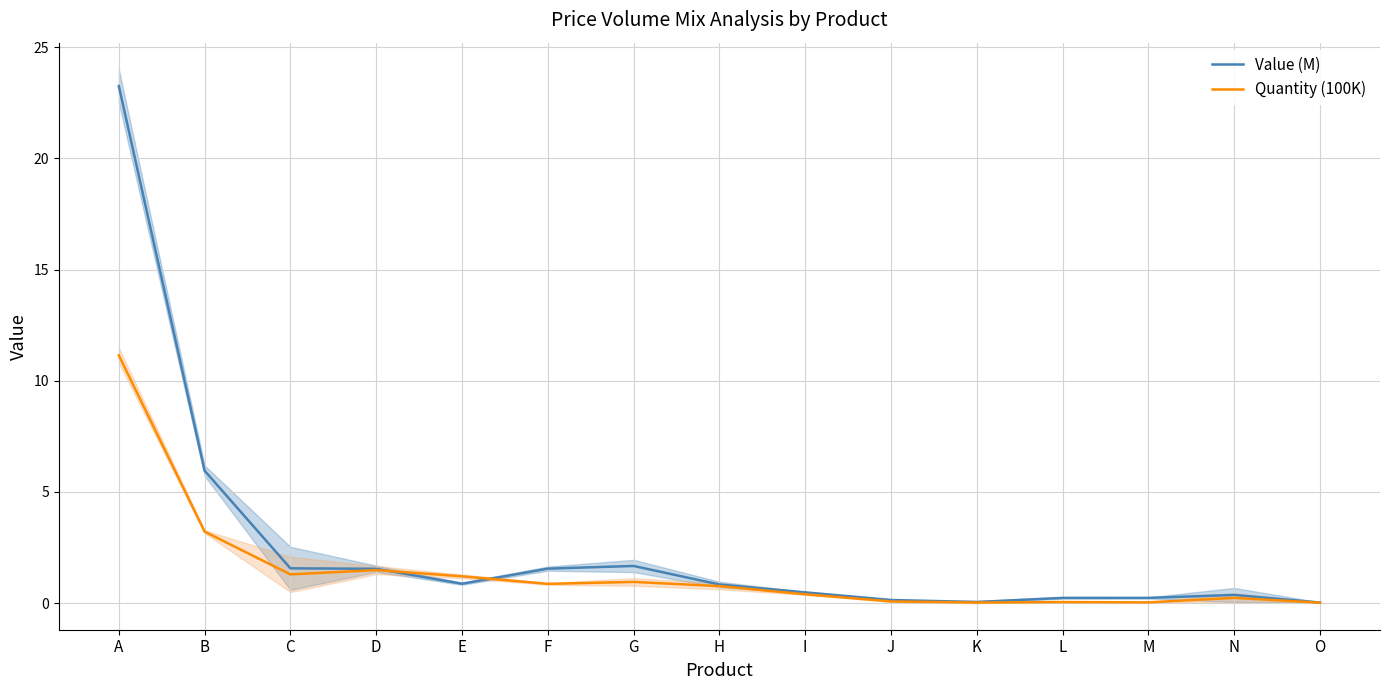

Which series has the largest total across all categories?

Value (M)